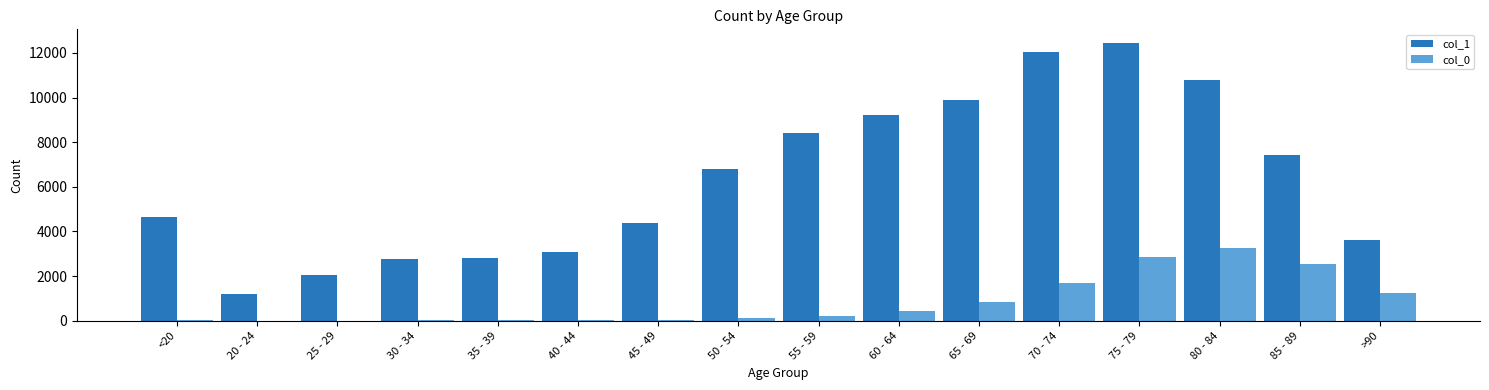

Is the value of col_1 at 55 - 59 greater than the value of col_0 at 55 - 59?

Yes